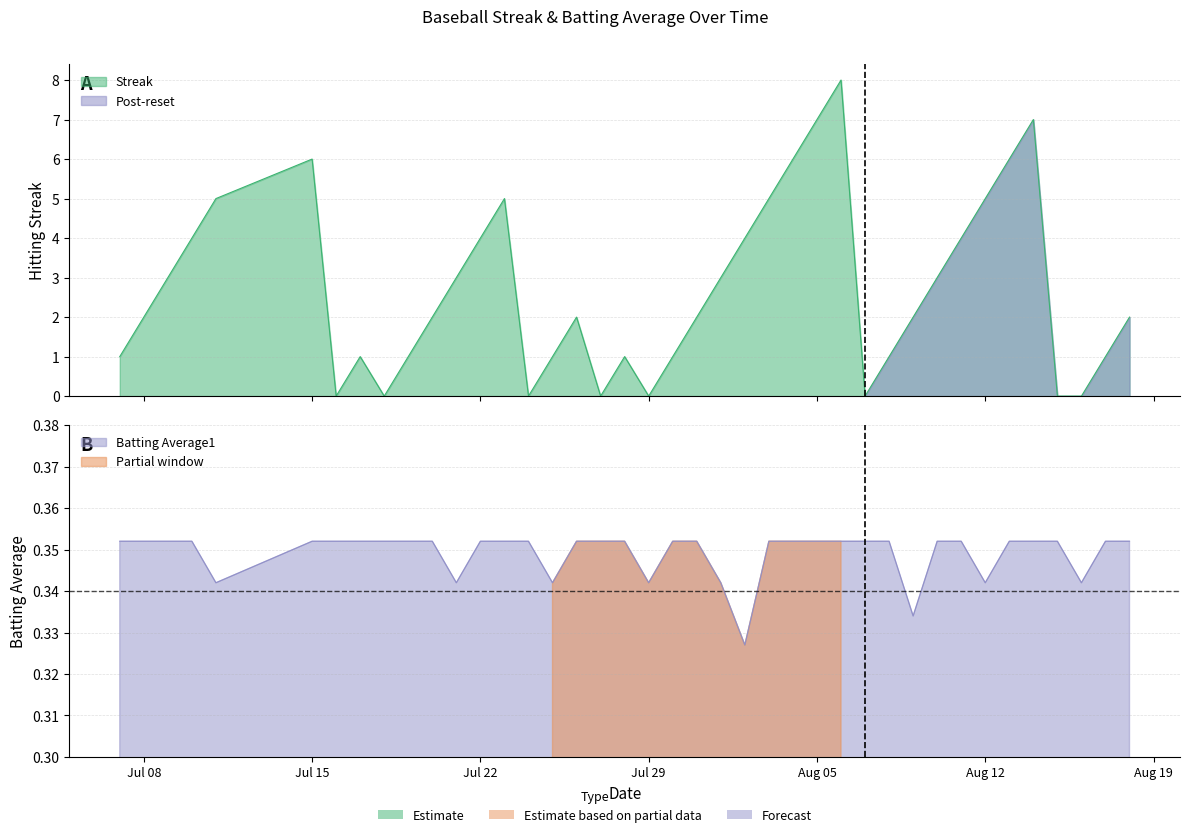

What is the maximum value for Streak?

8.0